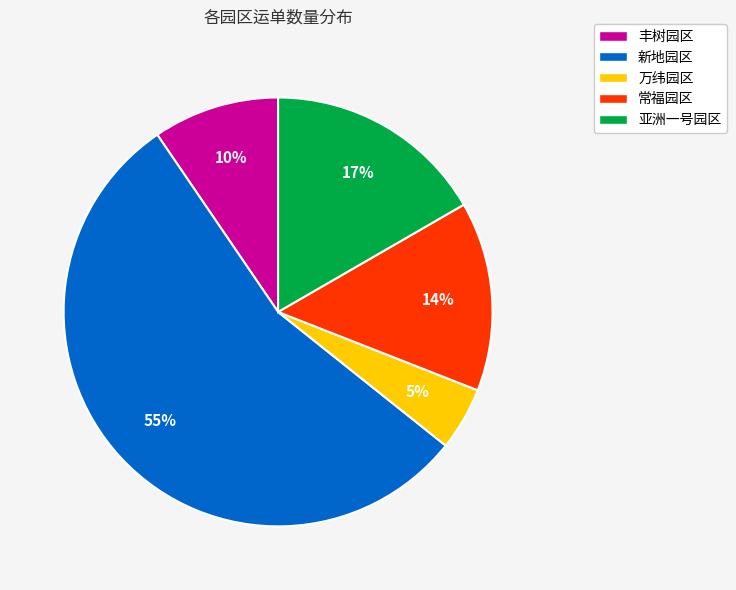

To the nearest percent, what is the difference between the largest and smallest slice percentages?

50%